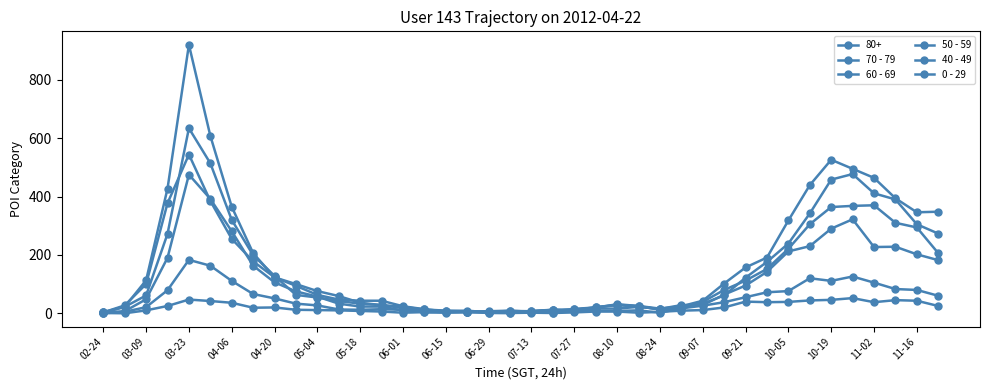

Is this an area chart (filled region under the line)?

No